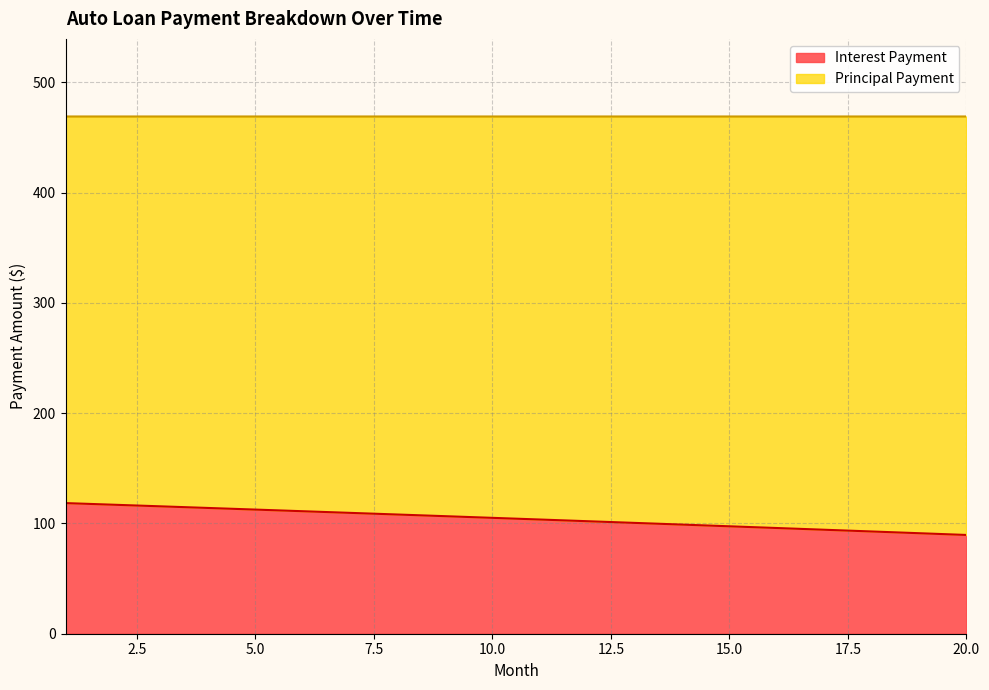

How many data points are less than 105?

10